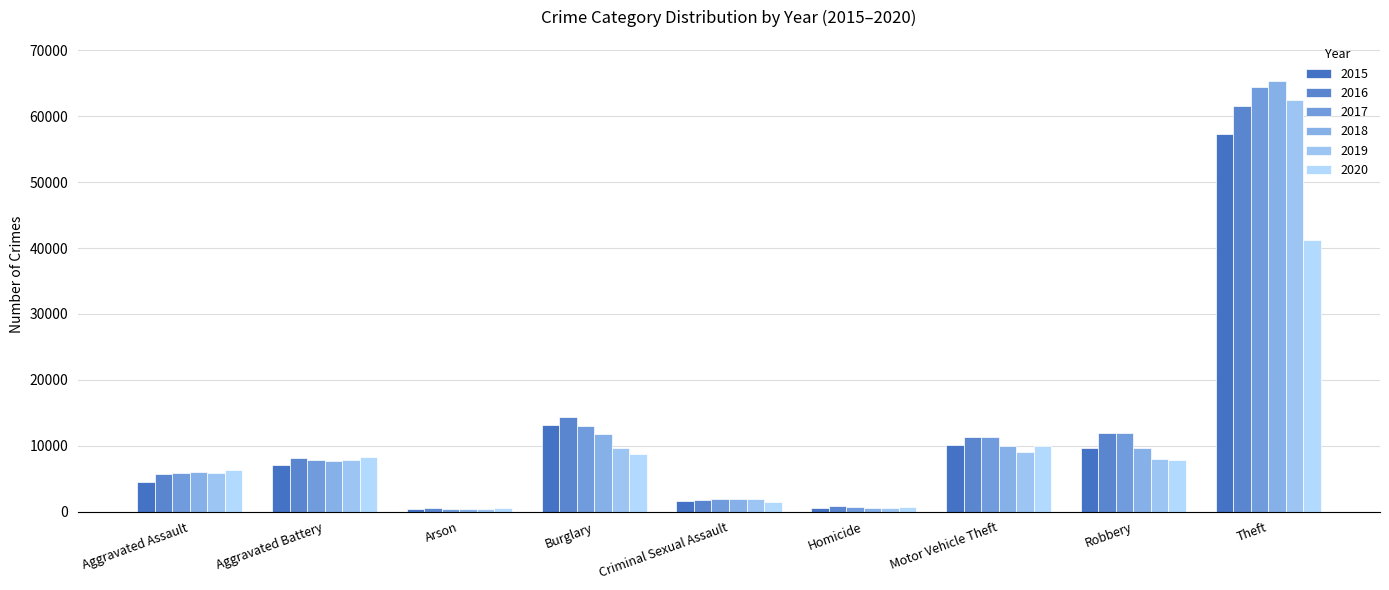

At which category is the sum across all series the highest?

Theft